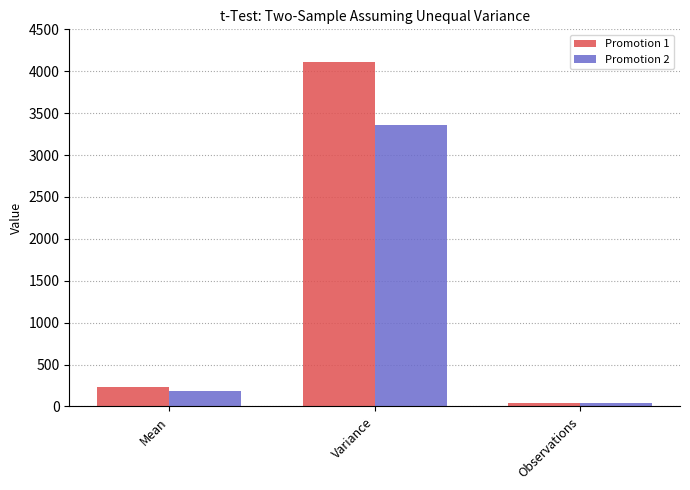

What is the average value of the Promotion 2 series?

1199.7